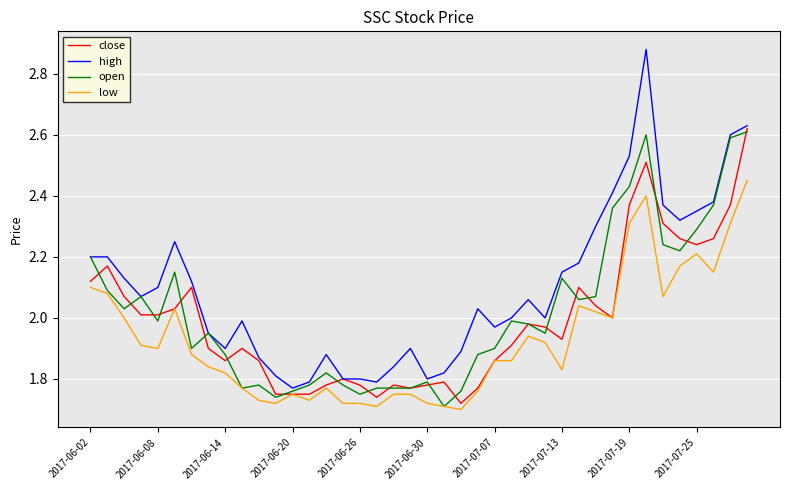

What are all the series names shown in the legend?

close, high, open, low